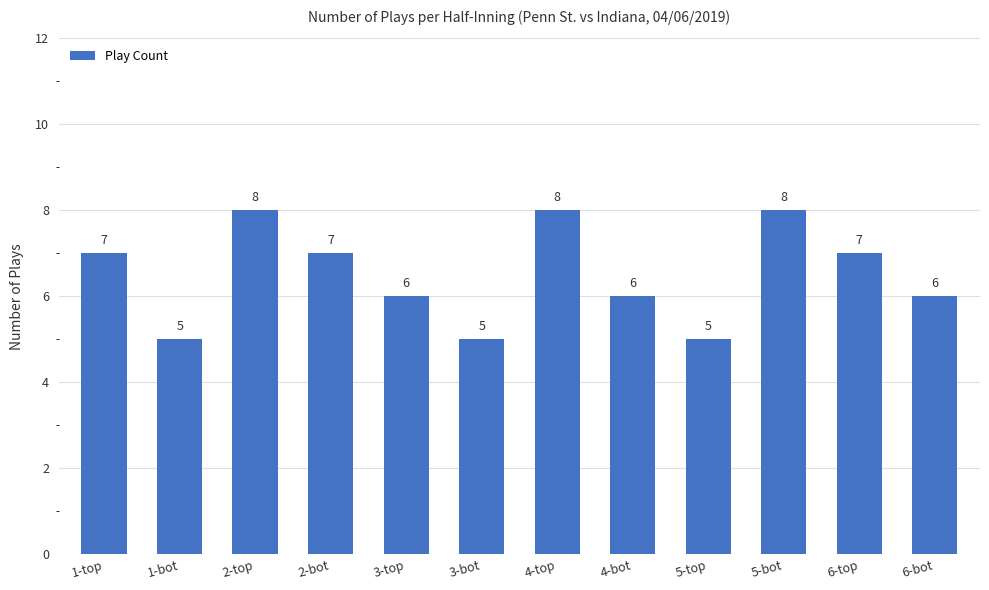

What is the value of the 5th bar from the left?

6